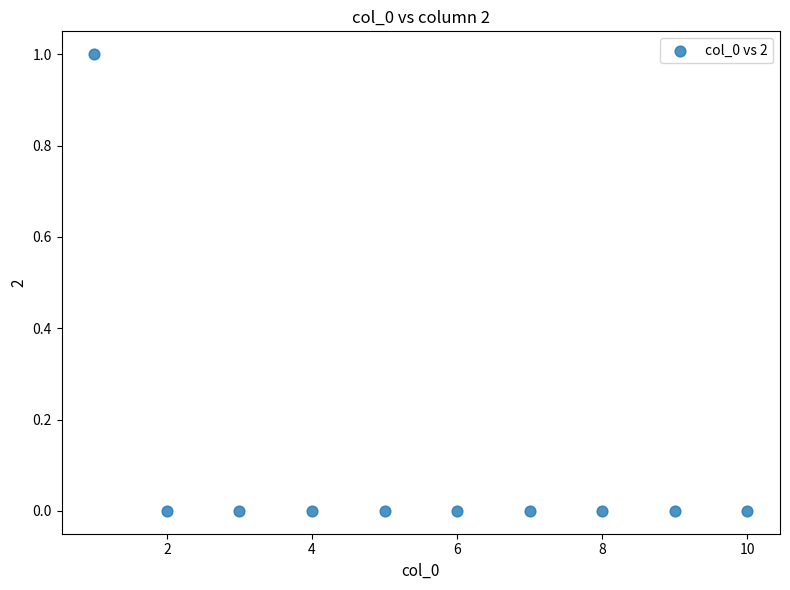

What is the average X value?

6